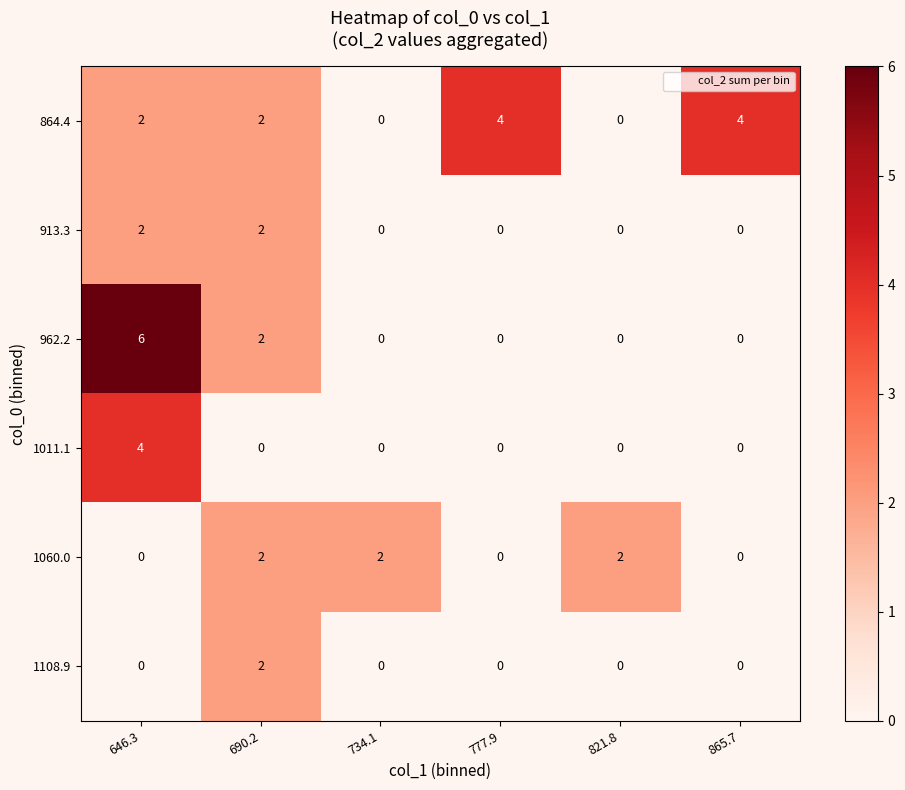

The value of 913.3 at 821.8 is 0. True or false?

True